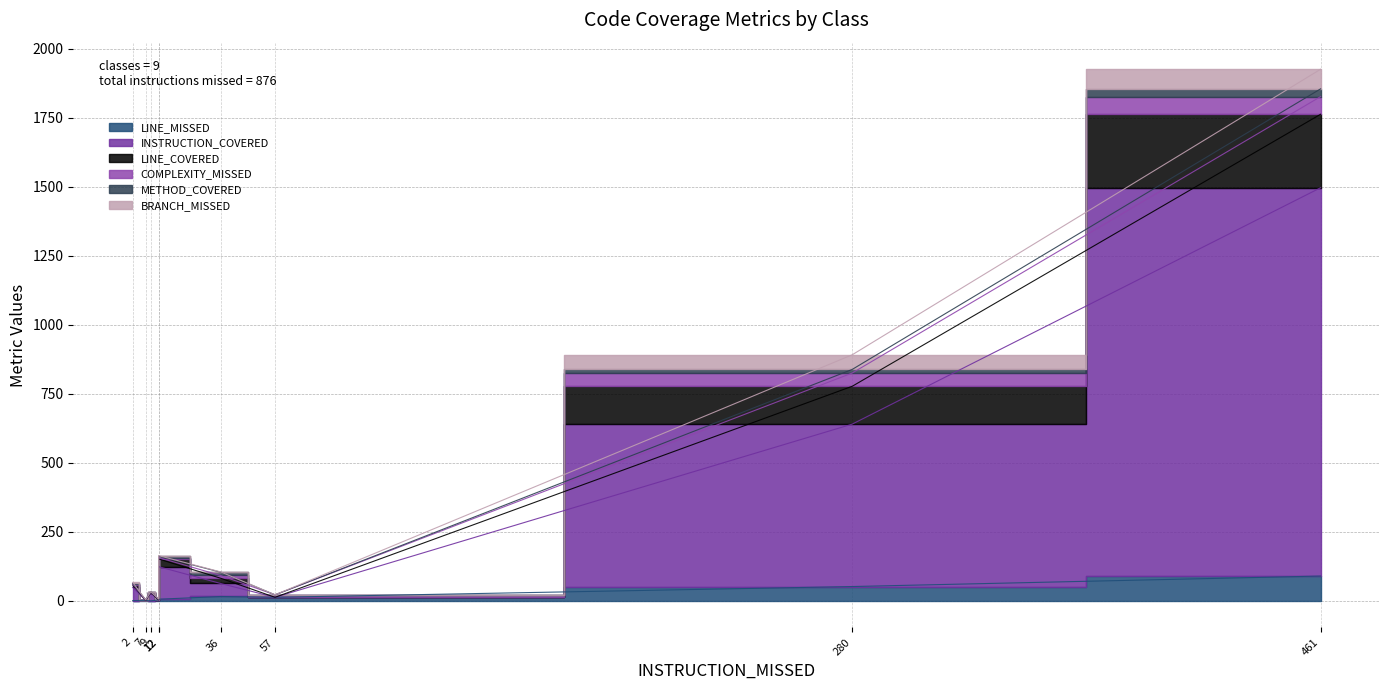

What is the difference between the second highest and second lowest values in the LINE_MISSED series?

51